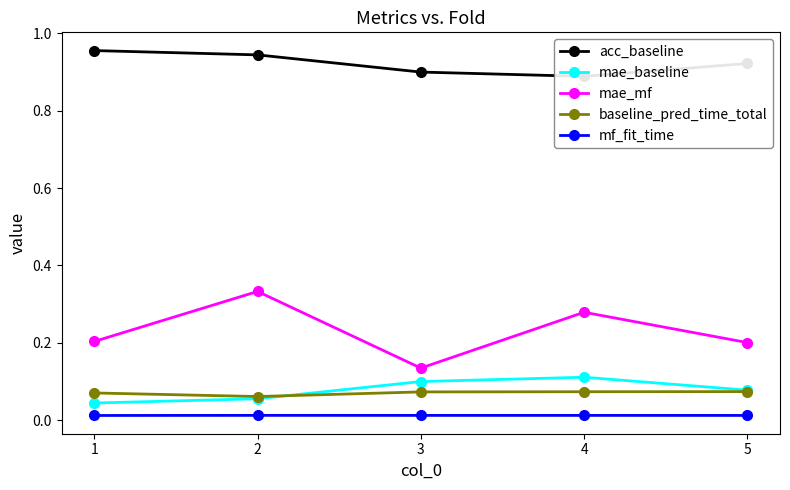

Which series has the largest range (max minus min)?

mae_mf